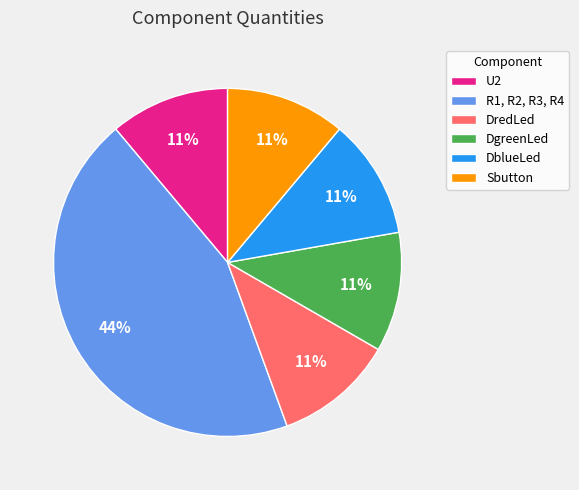

Is there a majority slice in this chart?

No